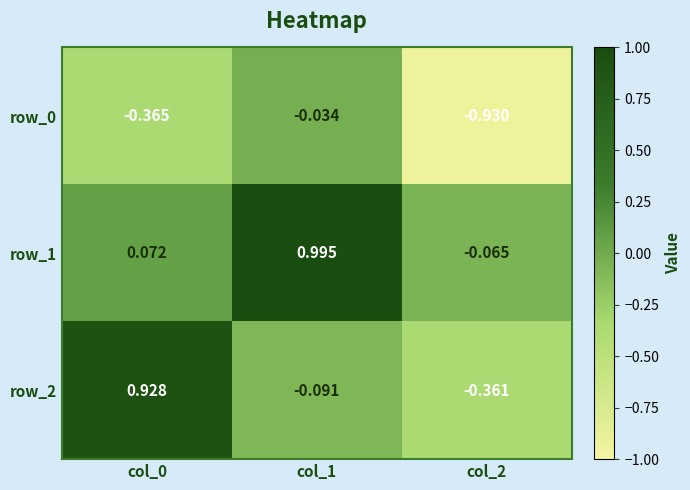

What is the total value across all series at col_2?

-1.4